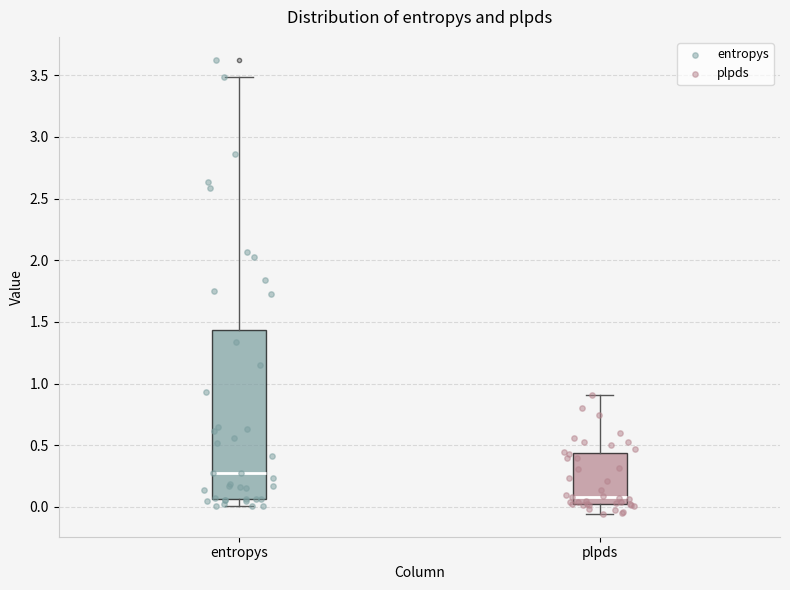

Which box's median line is the lowest?

plpds